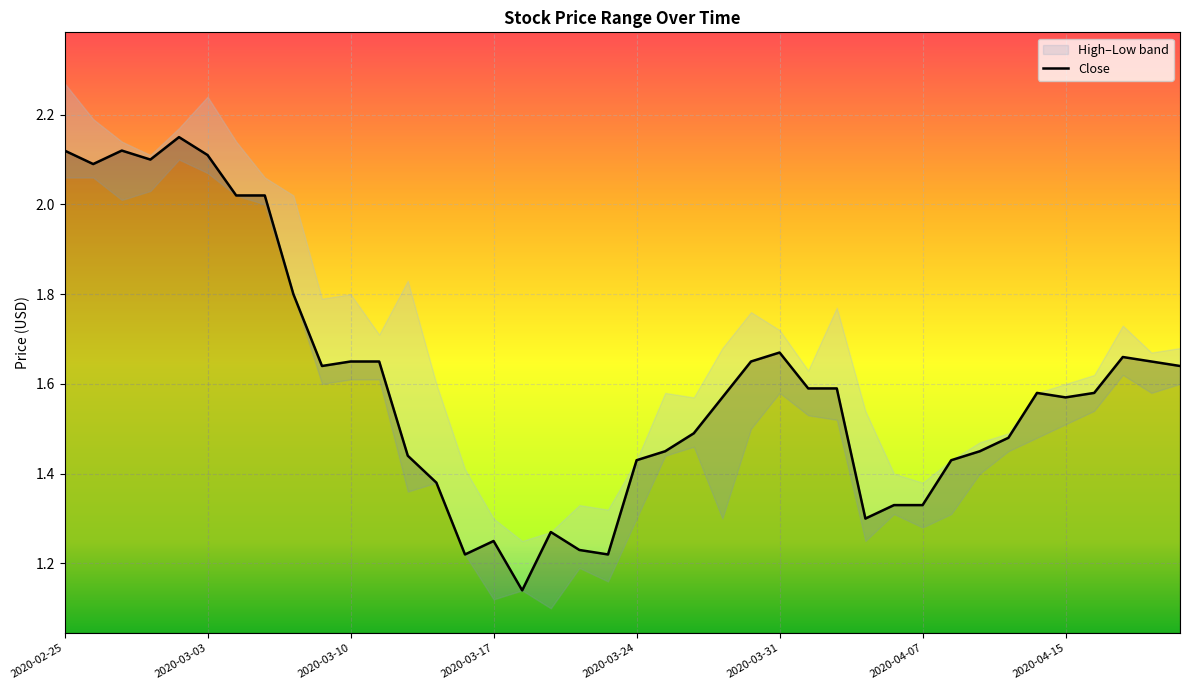

What is the difference between the highest and lowest values at 2020-04-14?

0.1